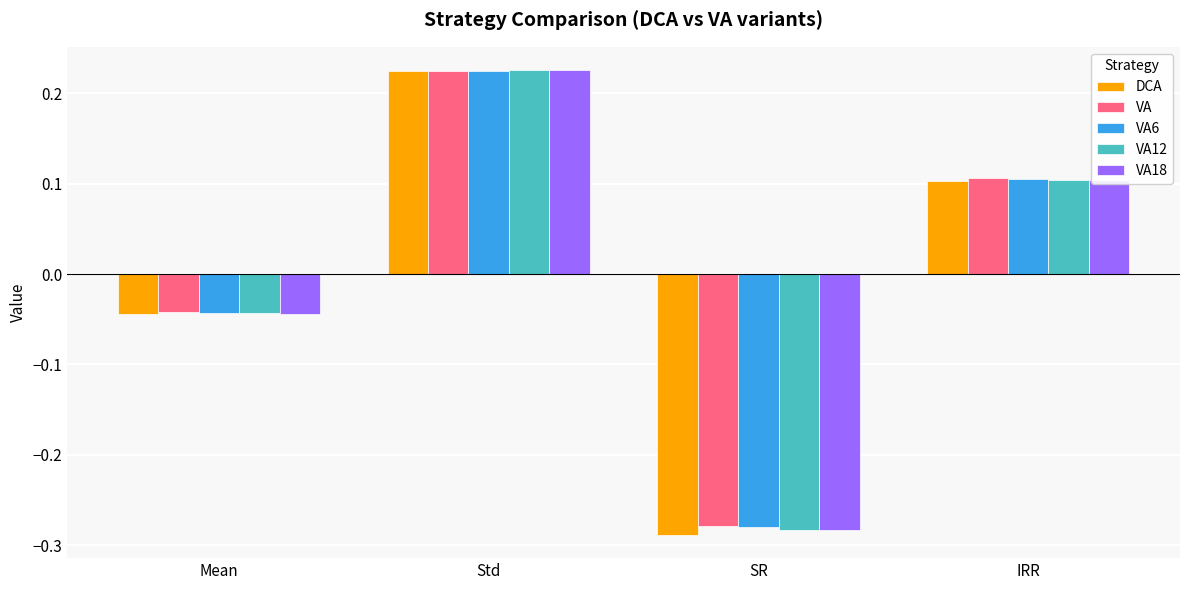

At which label is VA closest to 0?

Mean